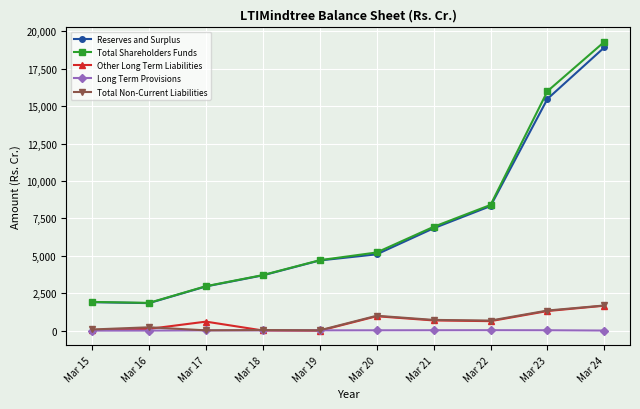

Which series ends up on top after the final intersection of Total Non-Current Liabilities and Other Long Term Liabilities?

Total Non-Current Liabilities